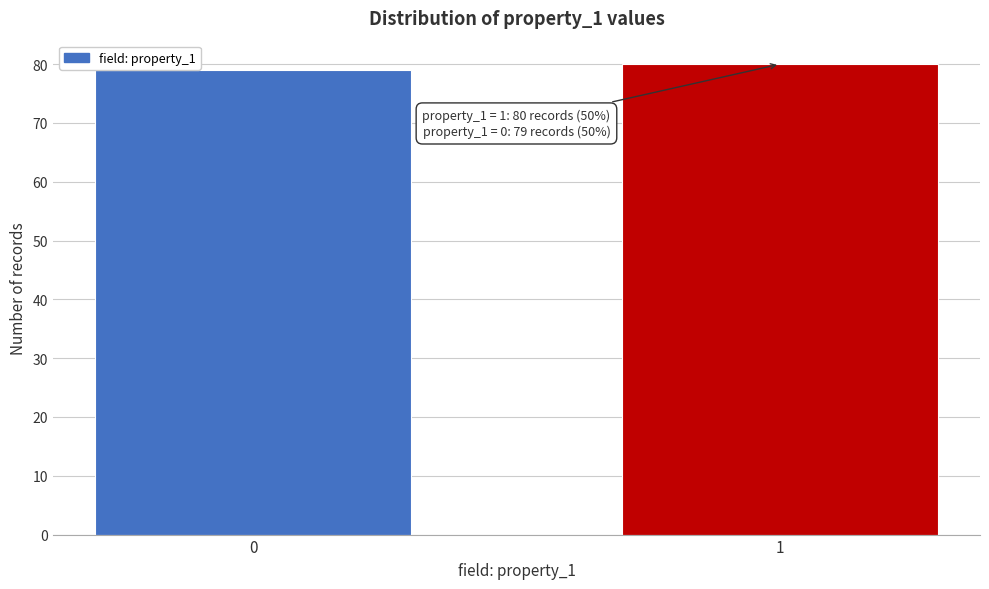

Reading right to left, list all the values displayed in this chart.

80	79